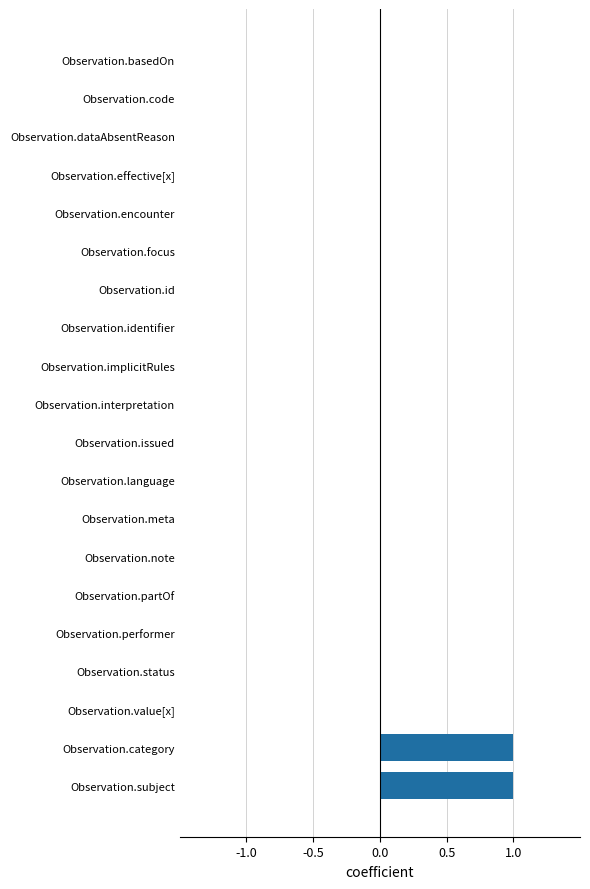

The value at Observation.category is 1. True or false?

True